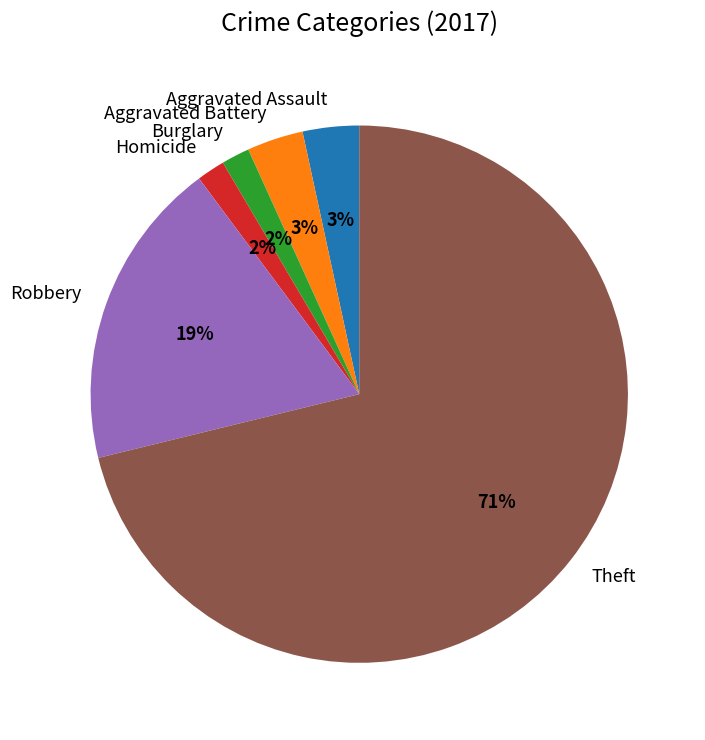

What percentage is the Aggravated Battery slice, to the nearest percent?

3%